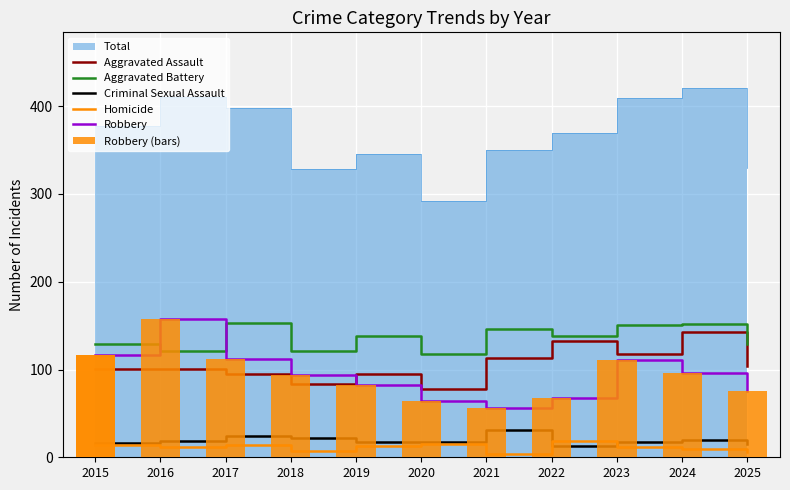

What value does the Criminal Sexual Assault series have at 2016?

19